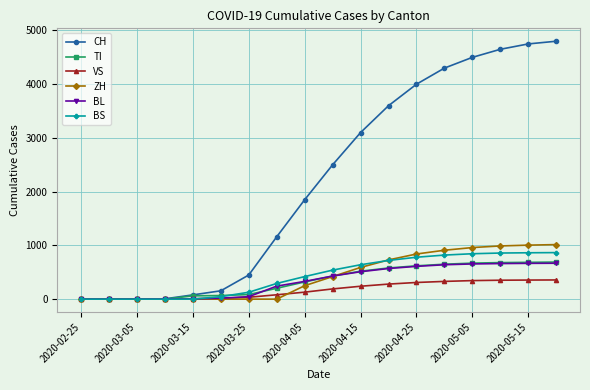

What is the maximum value for VS?

357